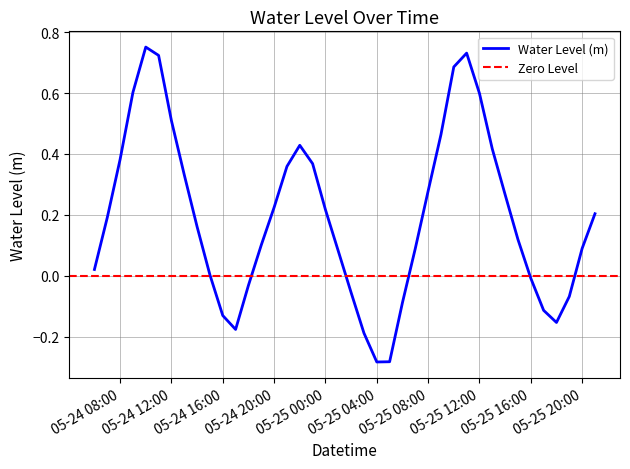

What is the sum of the values at 2023-05-25 10:00:00 and 2023-05-24 18:00:00?

0.7